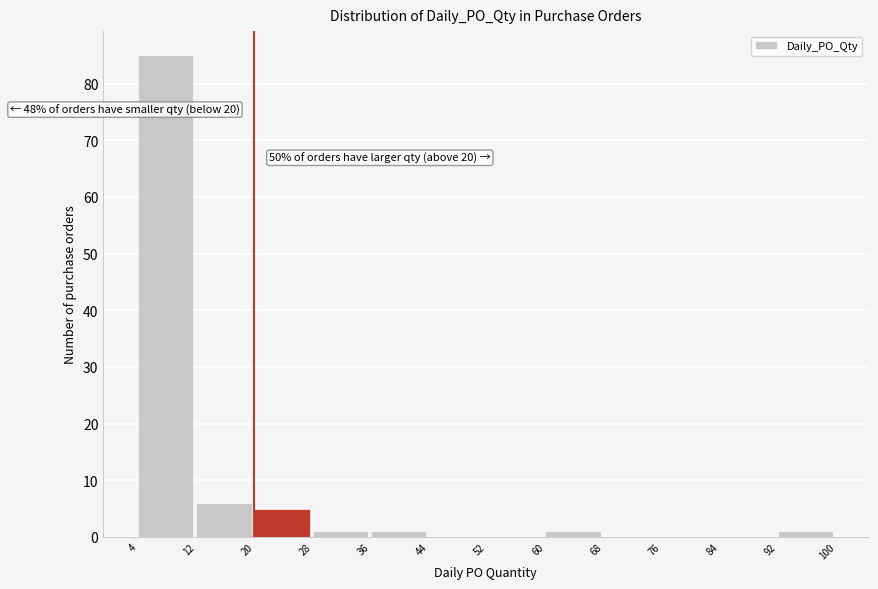

Which range on the x-axis has the tallest bar?

4 to 12